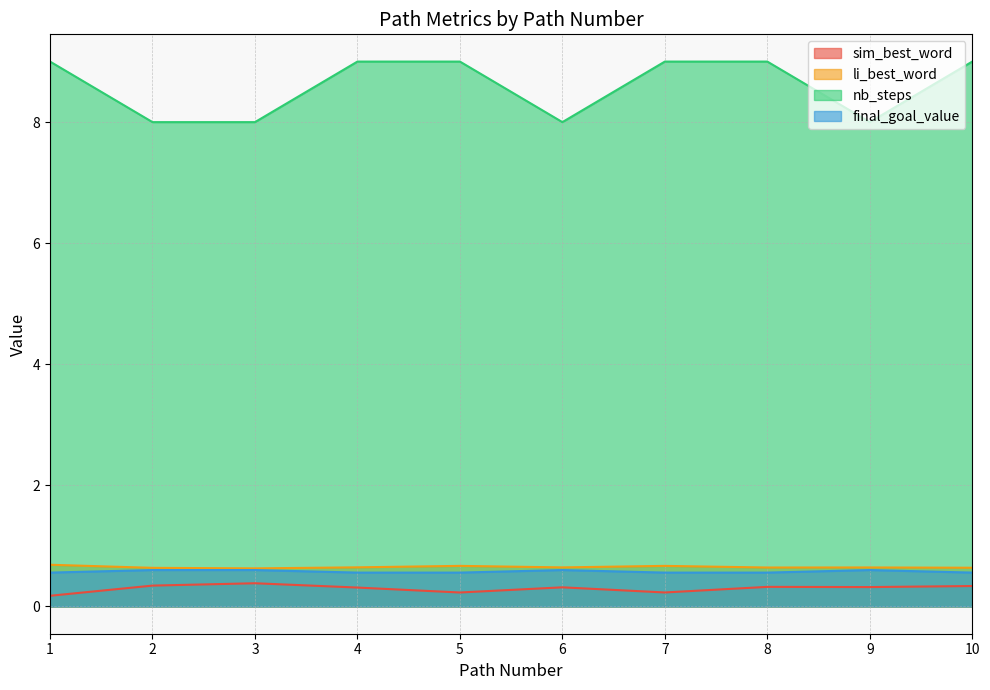

Which has a higher value, 3 or 4?

3